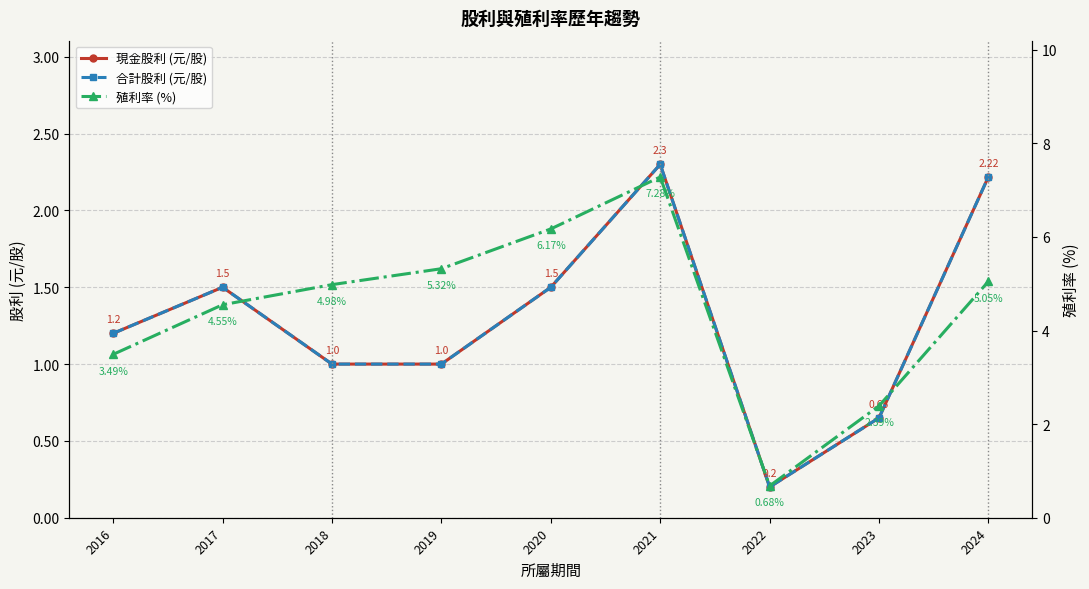

At how many categories does at least one series exceed 0?

9